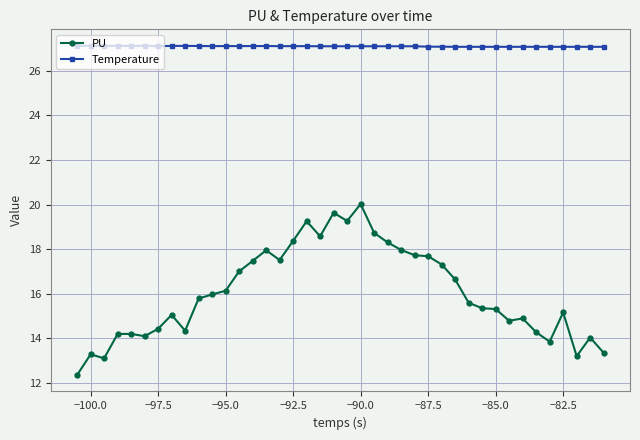

True or false: PU and Temperature cross at least once.

False